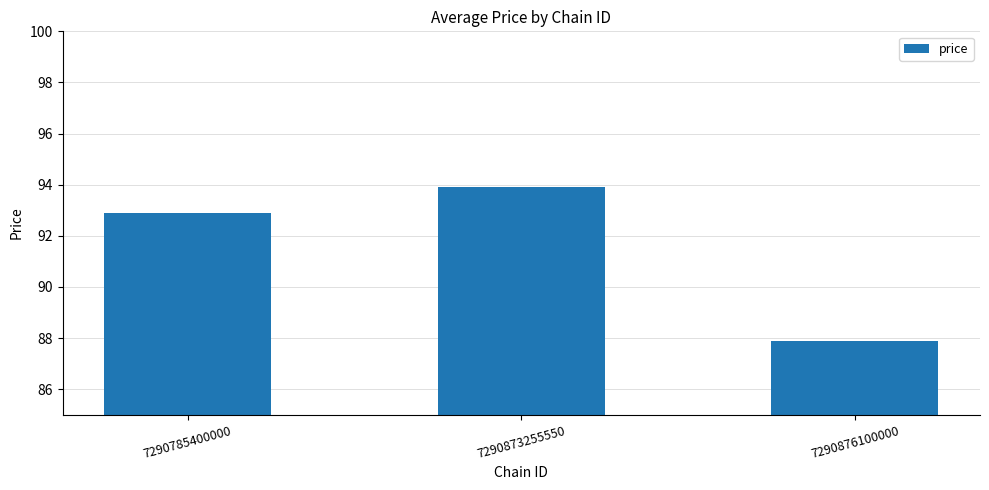

Which category has the lowest value across all series?

7290876100000